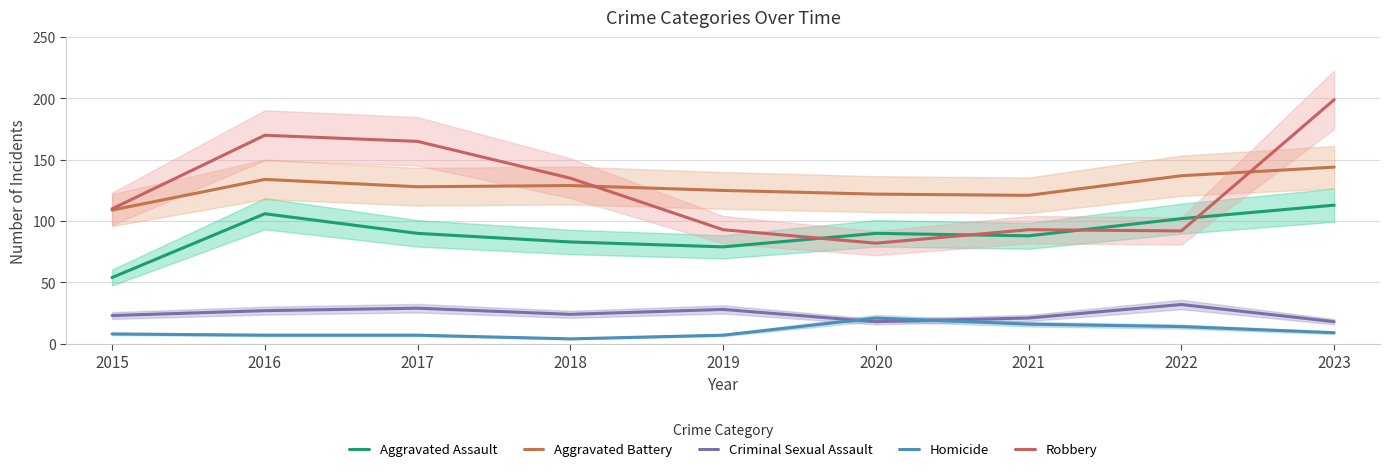

In Homicide, how many points are higher than both neighbors (excluding endpoints)?

1